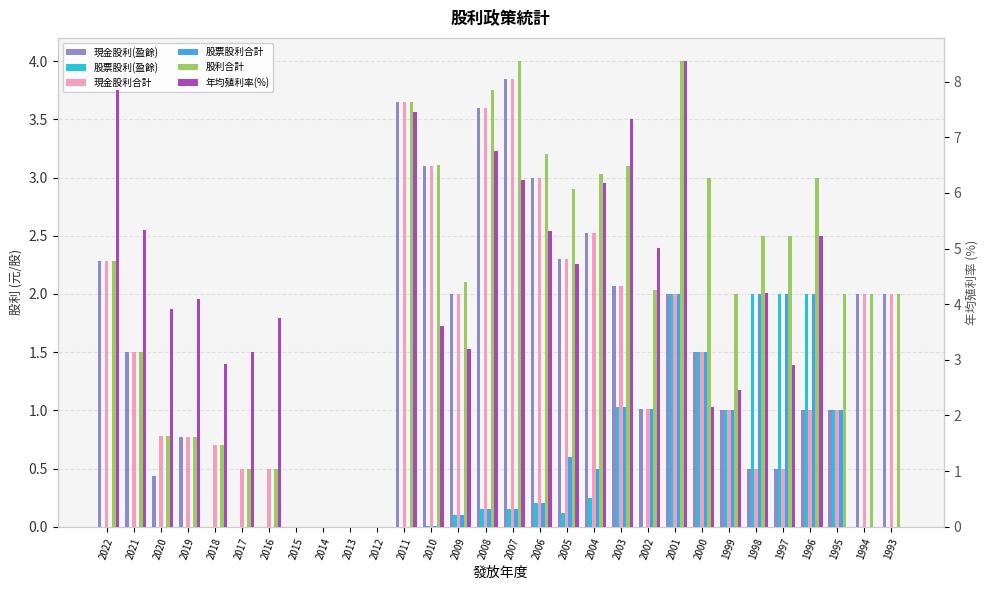

What is the sum of the 股票股利(盈餘) values at 2003 and 2000?

2.5